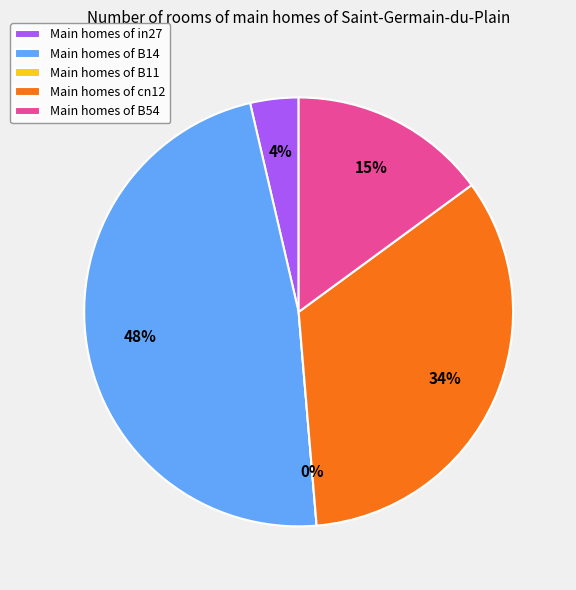

To the nearest percent, what is the difference between the largest and smallest slice percentages?

48%